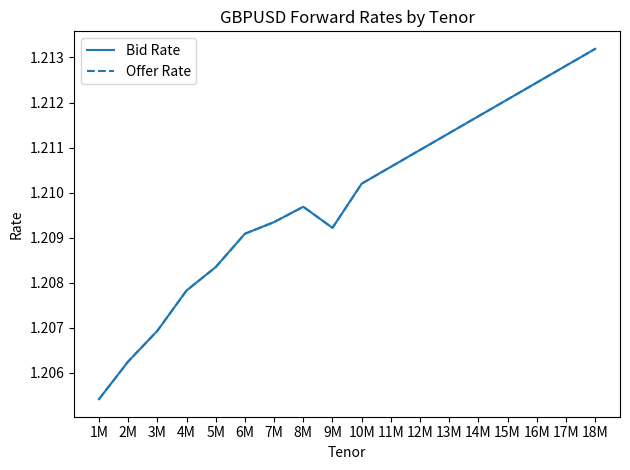

At which category is the sum across all series the highest?

18M